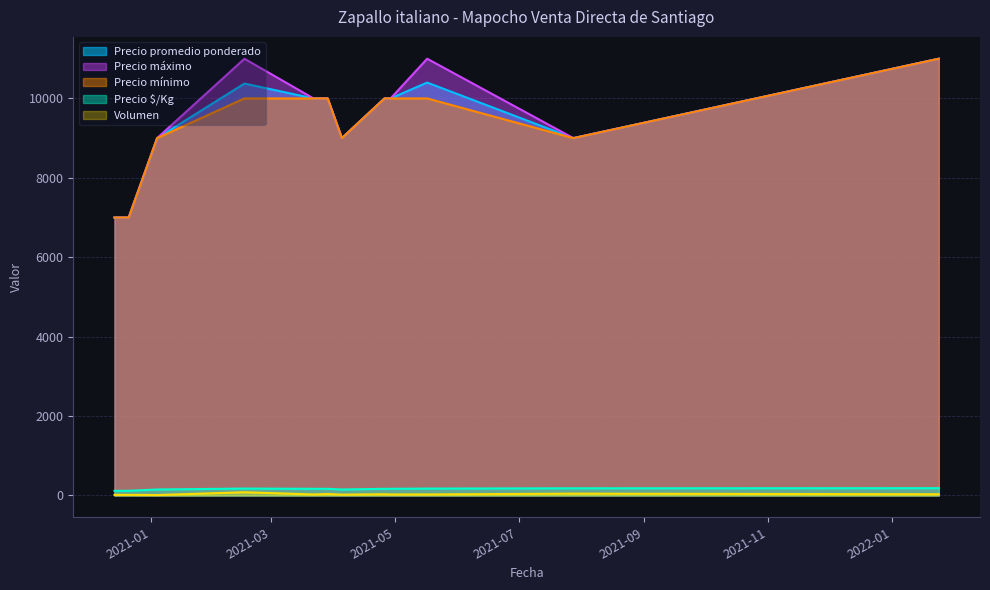

Count the number of categories in the chart.

12